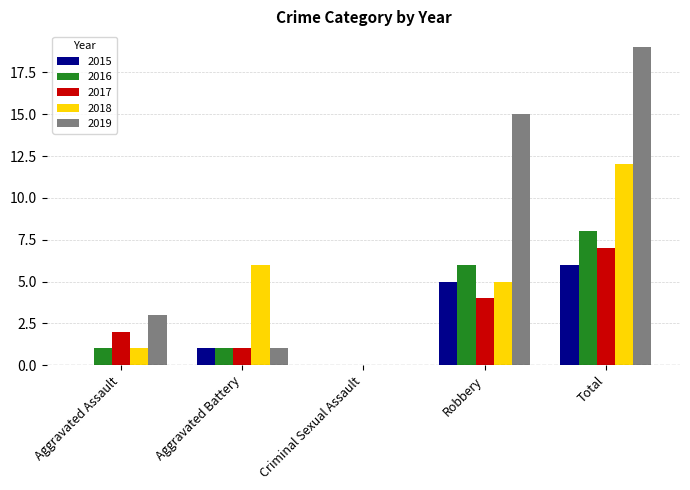

At which label does 2019 reach its peak?

Total